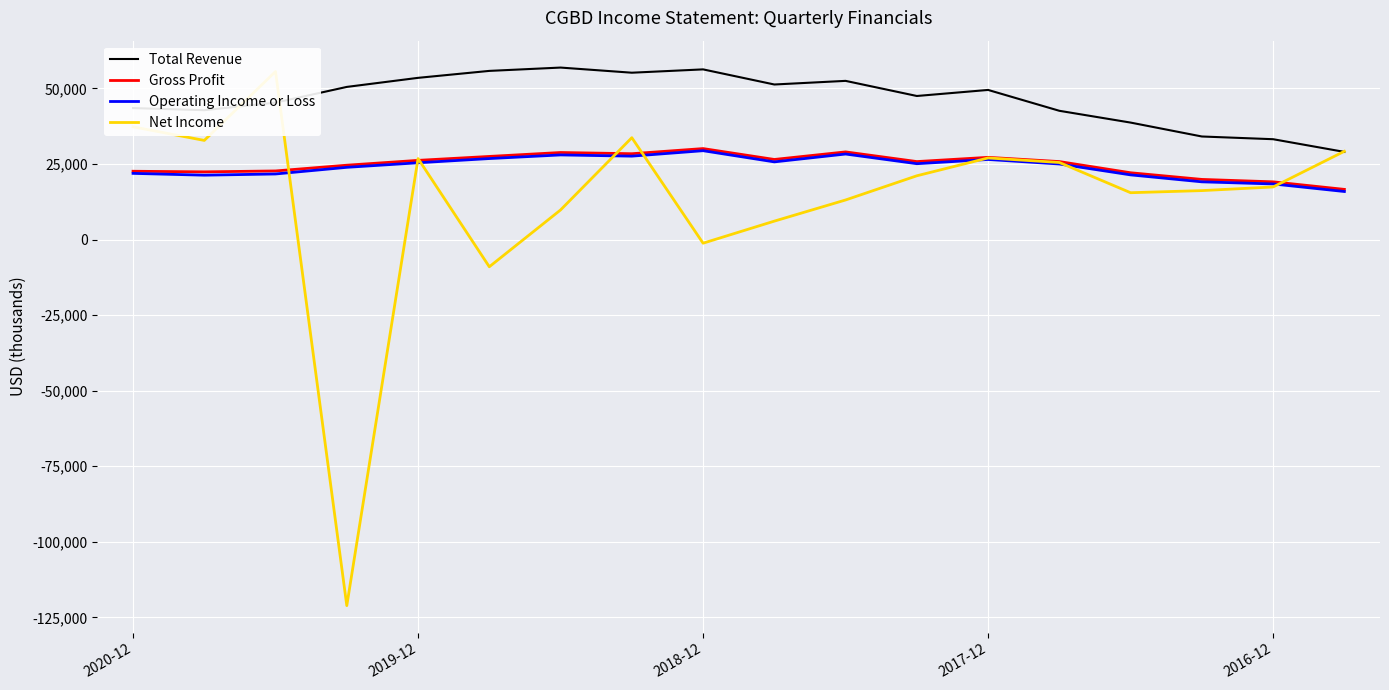

How many negative values does the Net Income series have?

3